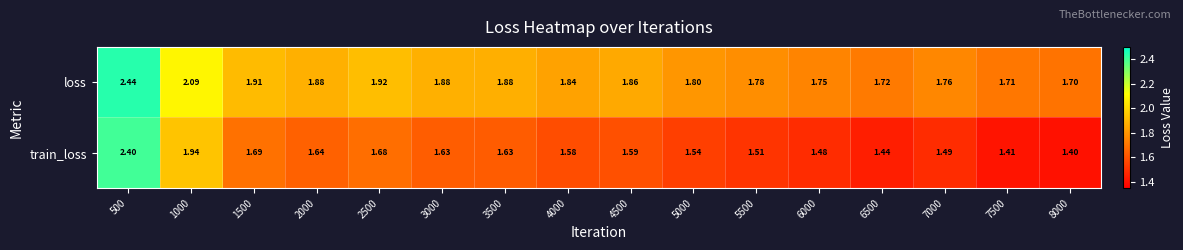

Which series has the widest spread of values?

train_loss